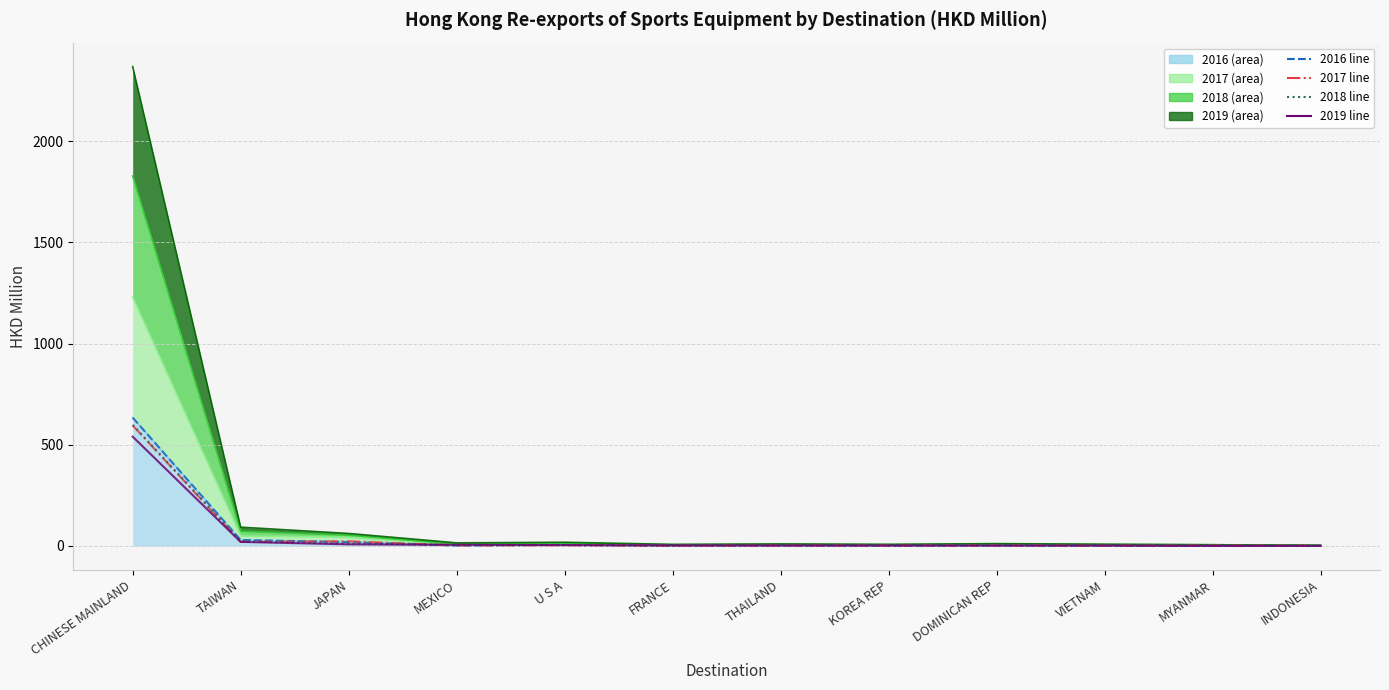

How many lines are shown in the chart?

4